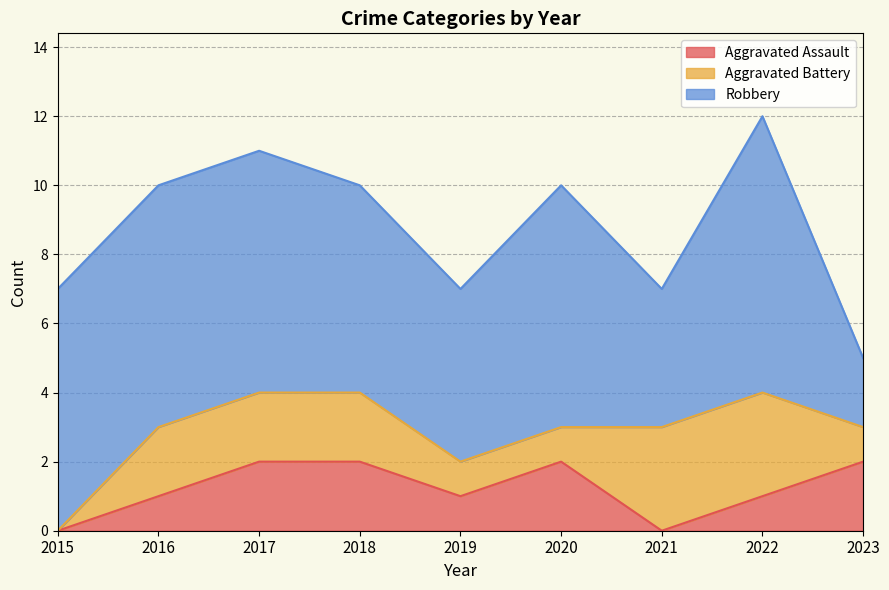

True or false: Aggravated Battery has a value of 1 at 2021.

False